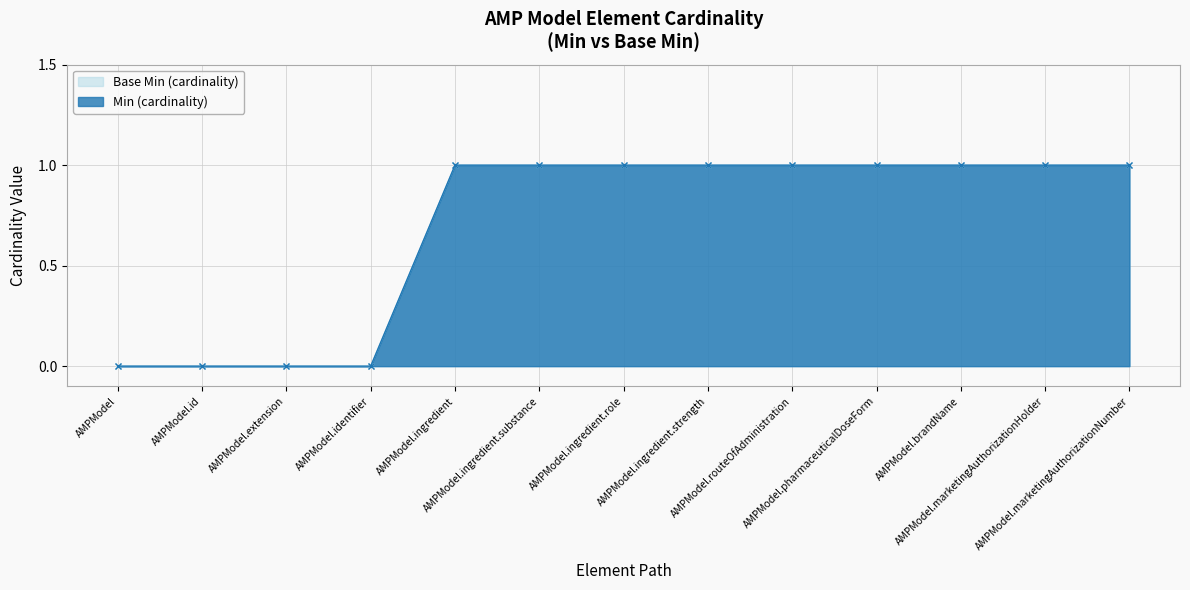

What is the difference between the second highest and second lowest values in the Base Min (cardinality) series?

1